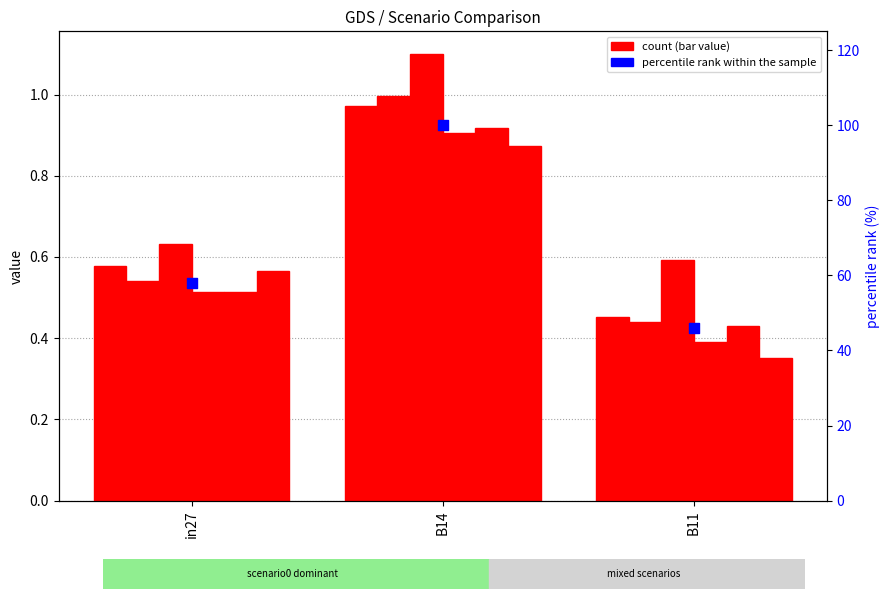

Which series has the largest total across all categories?

percentile rank within the sample